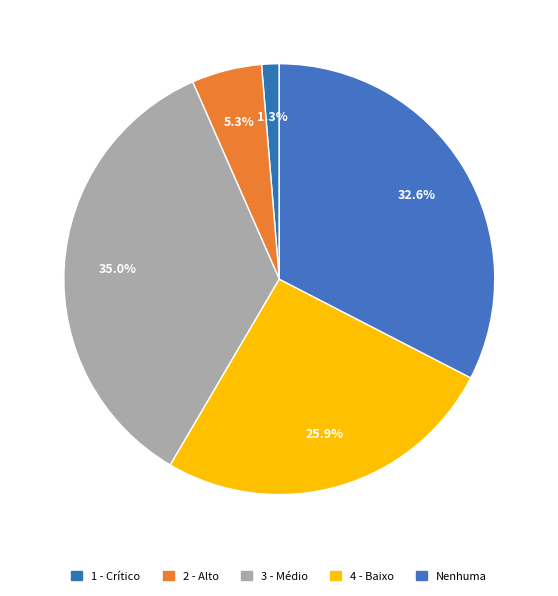

How many segments does this pie chart have?

5